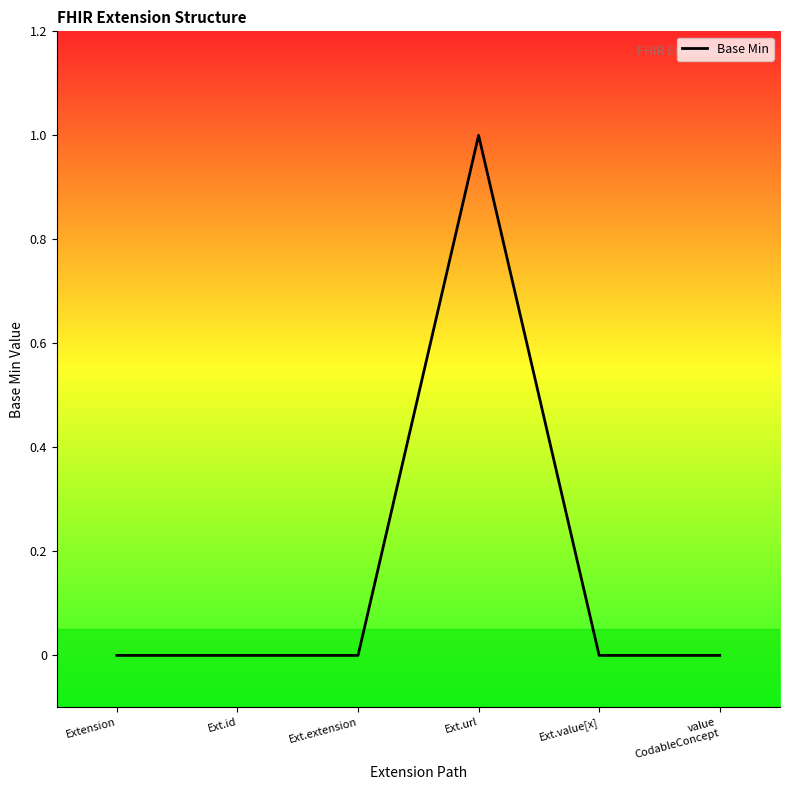

Is it true that the value at Ext.url is 1?

True